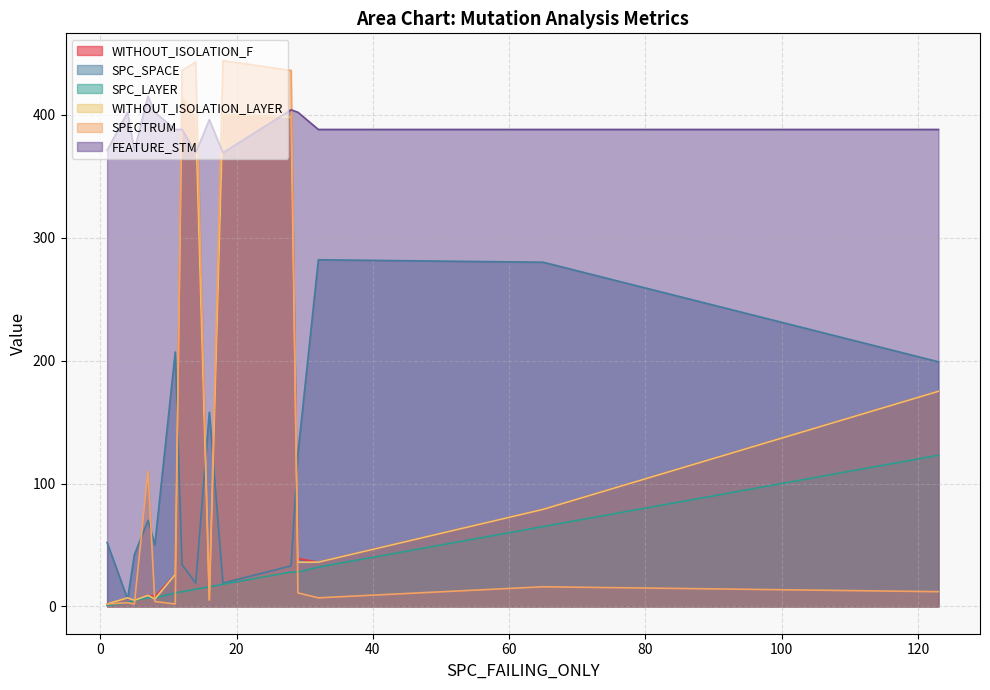

Reading left to right, what are all the values shown in this chart?

WITHOUT_ISOLATION_F: 8=8	5=5	14=396	7=9	28=398	1=2	29=39	16=6	18=400	12=414	11=26	123=175	65=79	32=36	4=7
SPC_SPACE: 8=50	5=42	14=19	7=70	28=33	1=52	29=124	16=158	18=19	12=34	11=207	123=199	65=280	32=282	4=6
SPC_LAYER: 8=7	5=5	14=14	7=7	28=28	1=1	29=28	16=16	18=18	12=12	11=11	123=123	65=65	32=32	4=3
WITHOUT_ISOLATION_LAYER: 8=6	5=5	14=396	7=9	28=398	1=2	29=36	16=6	18=400	12=414	11=26	123=175	65=79	32=36	4=7
SPECTRUM: 8=4	5=2	14=443	7=110	28=436	1=2	29=11	16=5	18=444	12=436	11=2	123=12	65=16	32=7	4=3
FEATURE_STM: 8=402	5=371	14=369	7=415	28=404	1=371	29=402	16=396	18=369	12=388	11=388	123=388	65=388	32=388	4=402